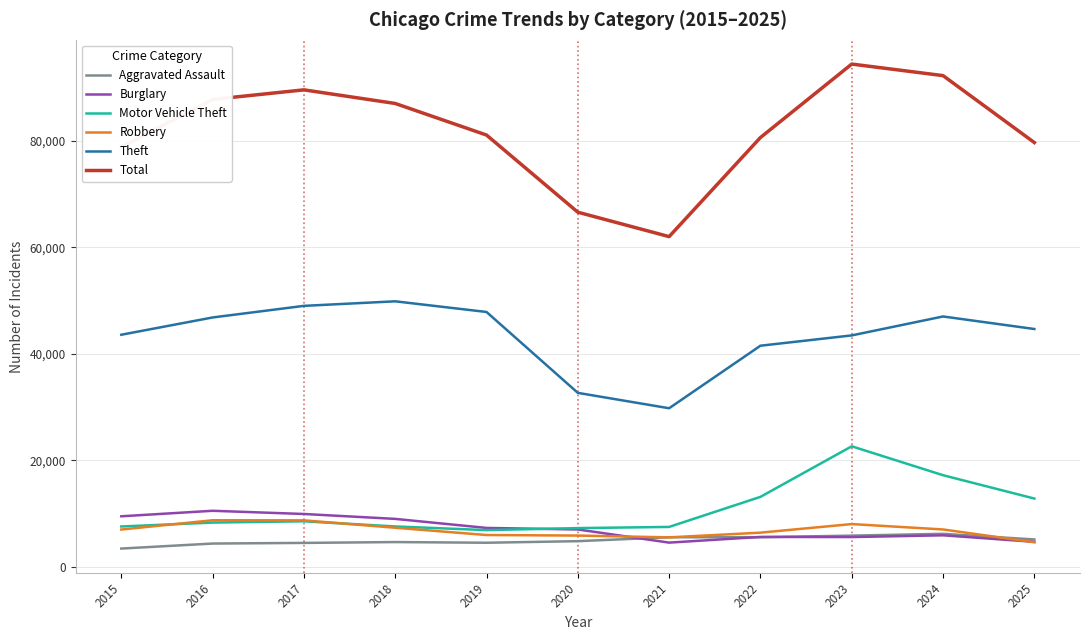

What is the sum of the Aggravated Assault values at 2016 and 2015?

7883